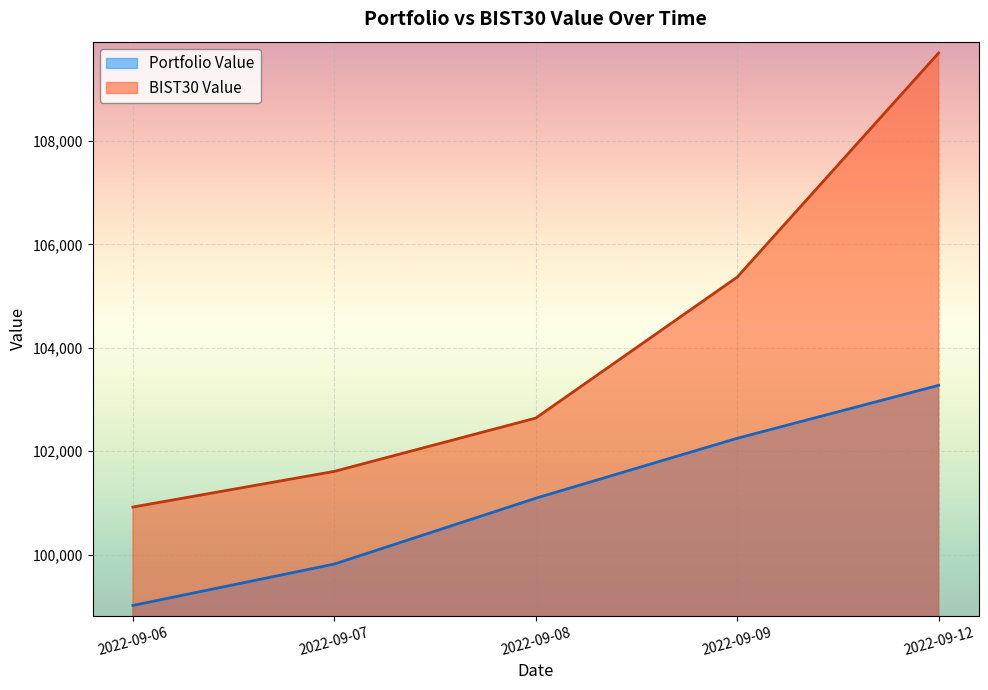

Between 2022-09-09 and 2022-09-12, which series saw the biggest shift?

BIST30 Value